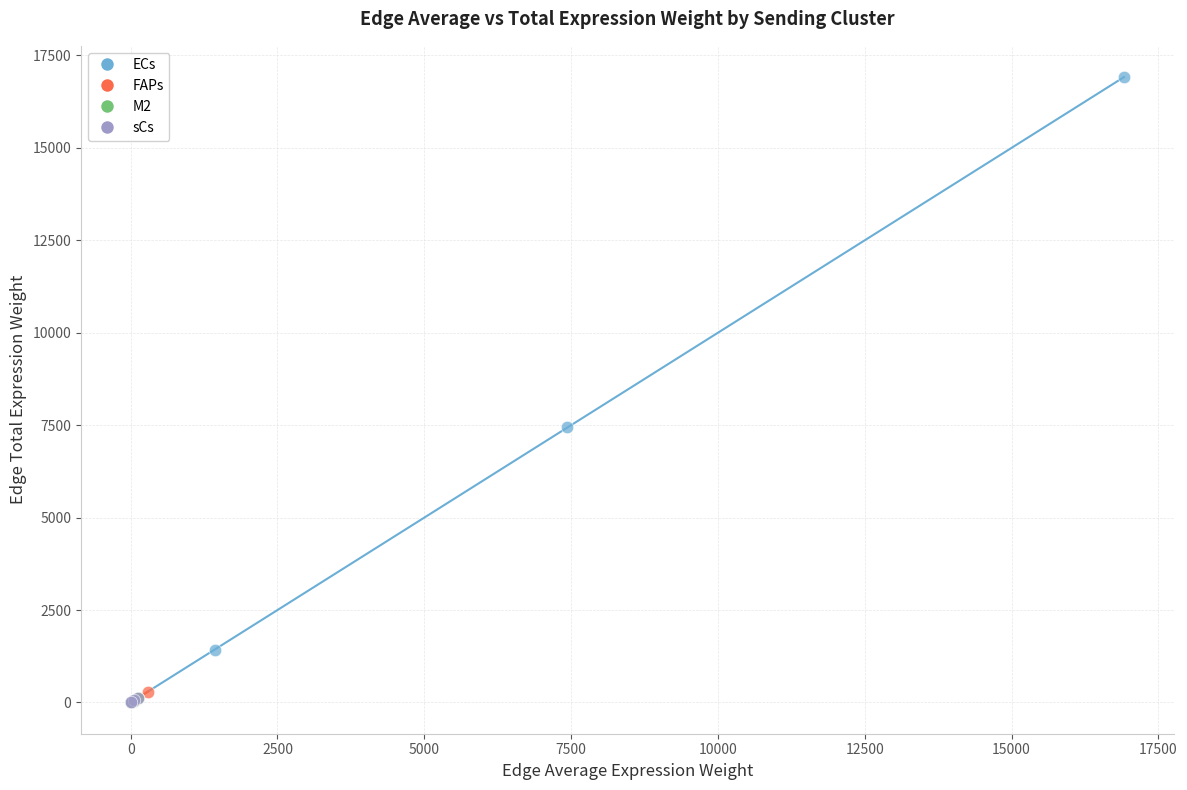

Which series reaches the maximum Y coordinate?

ECs